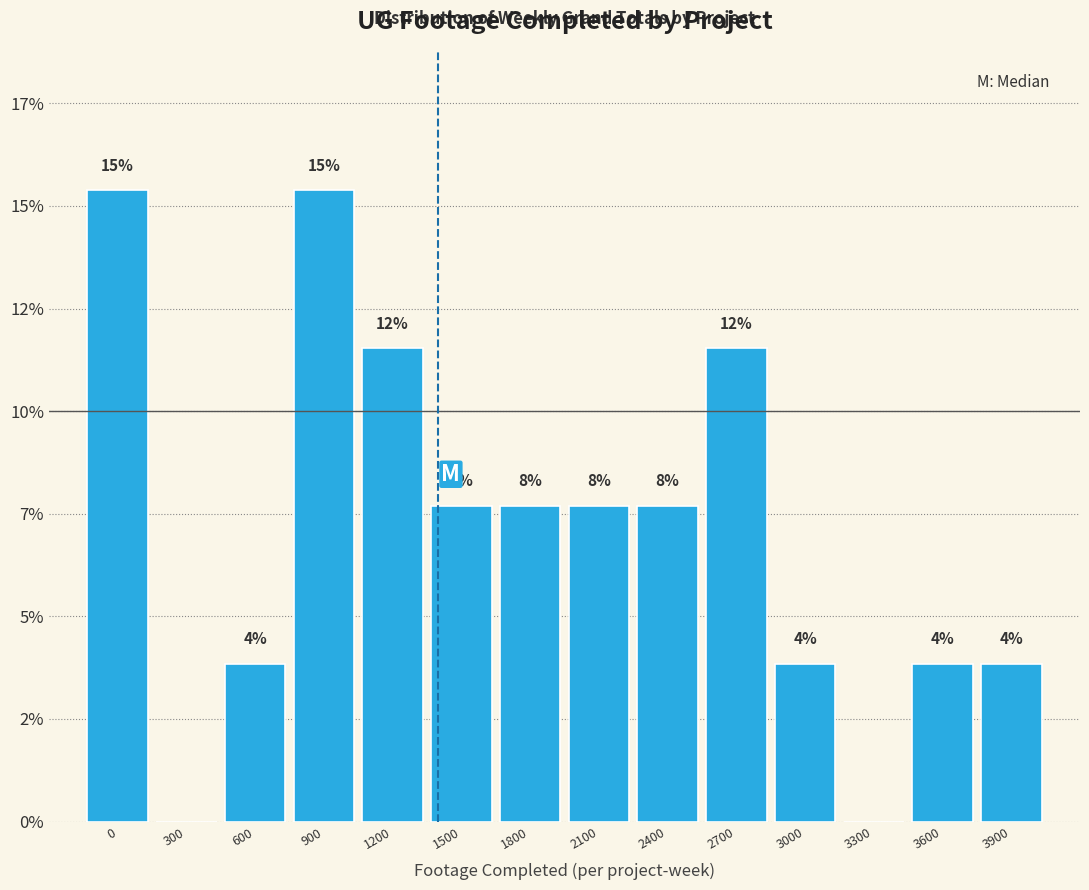

Are the bars horizontal?

No